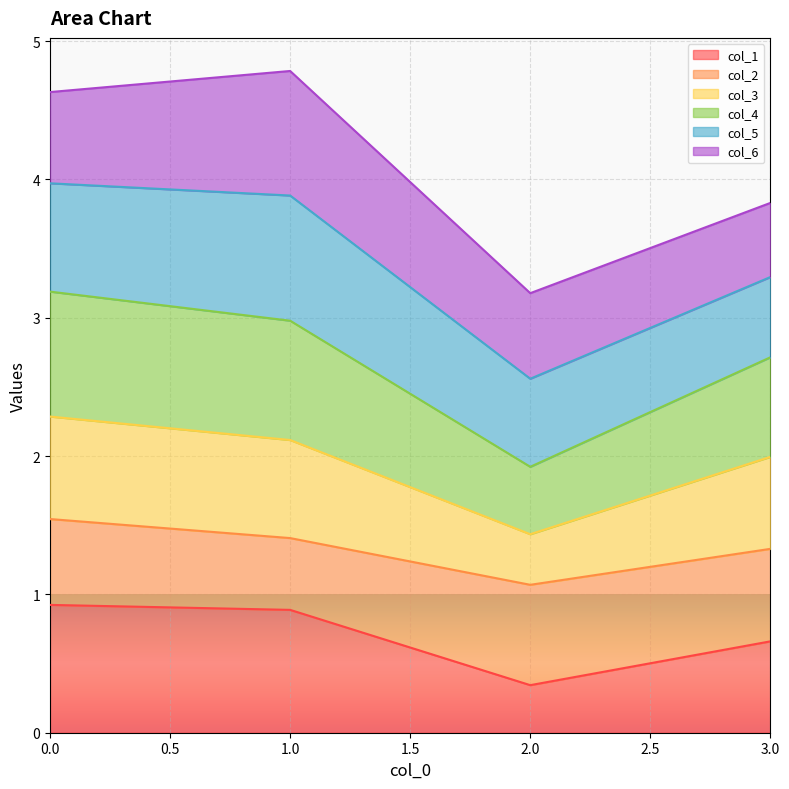

Rank the categories by col_1 value from highest to lowest.

0, 1, 3, 2